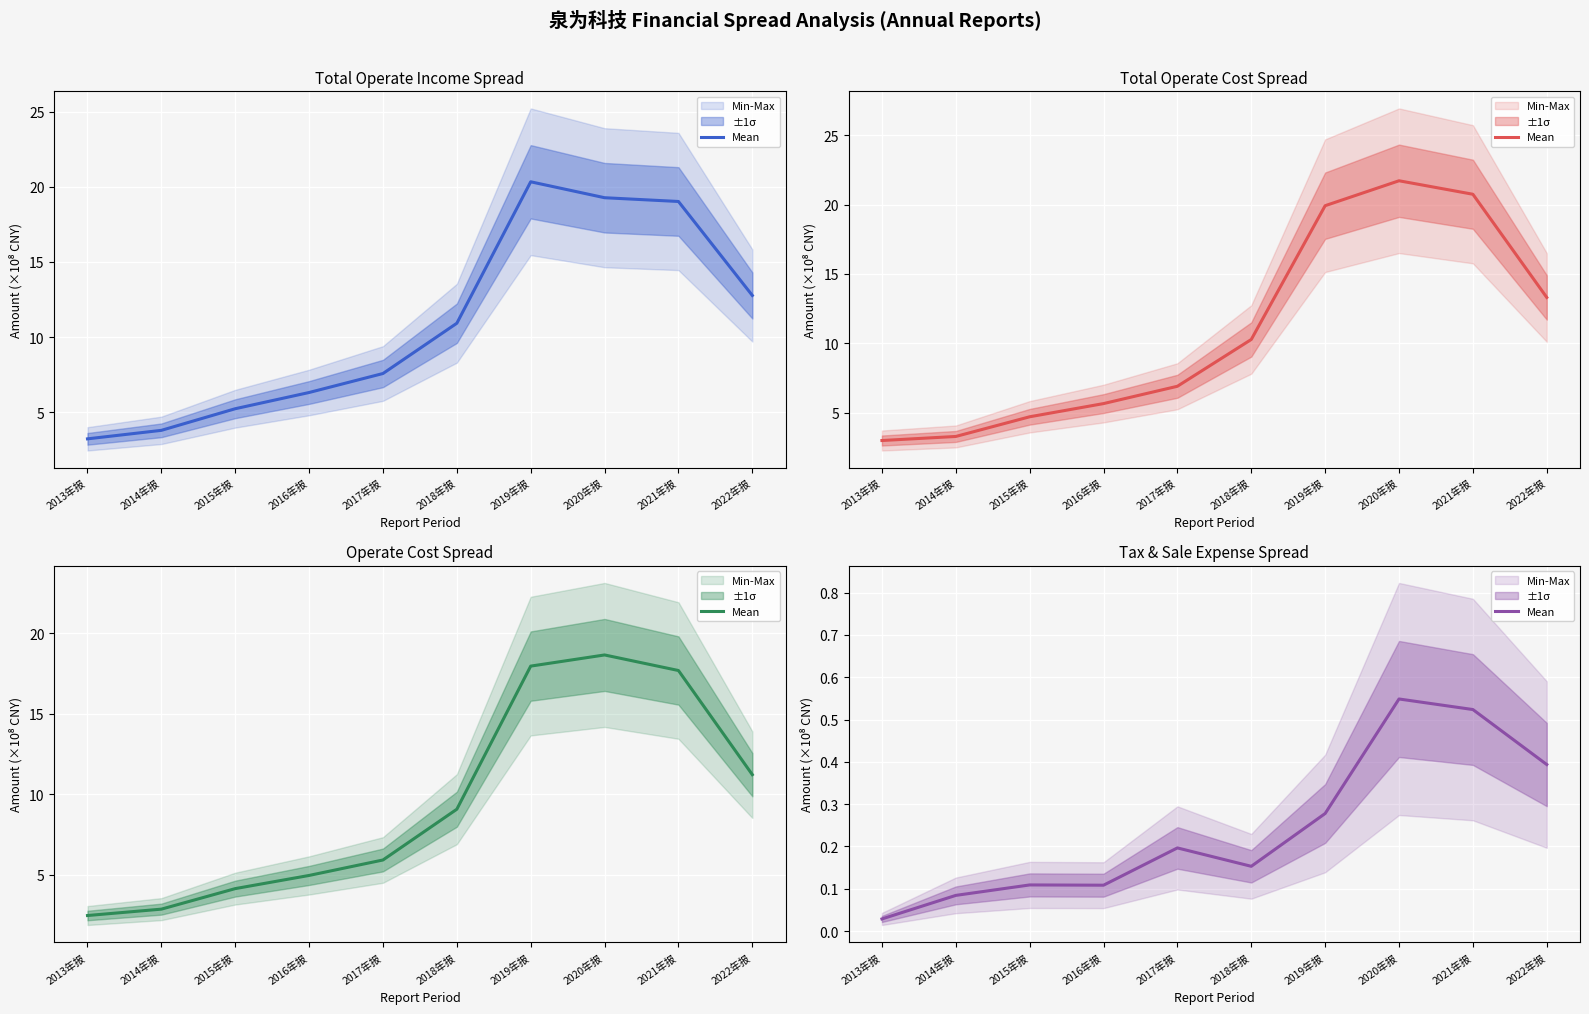

How many interior local peaks (higher than both neighbors) does the data have?

3